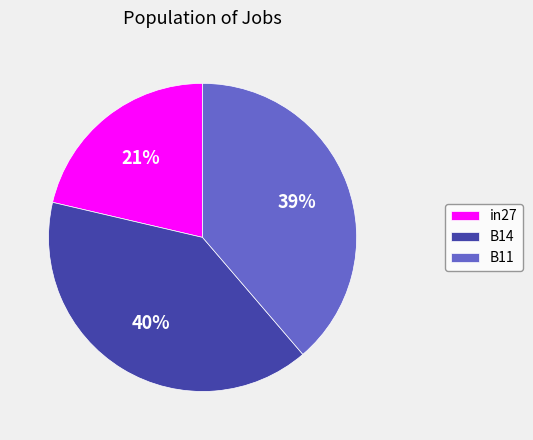

Does B11 account for over 50% of the chart?

No